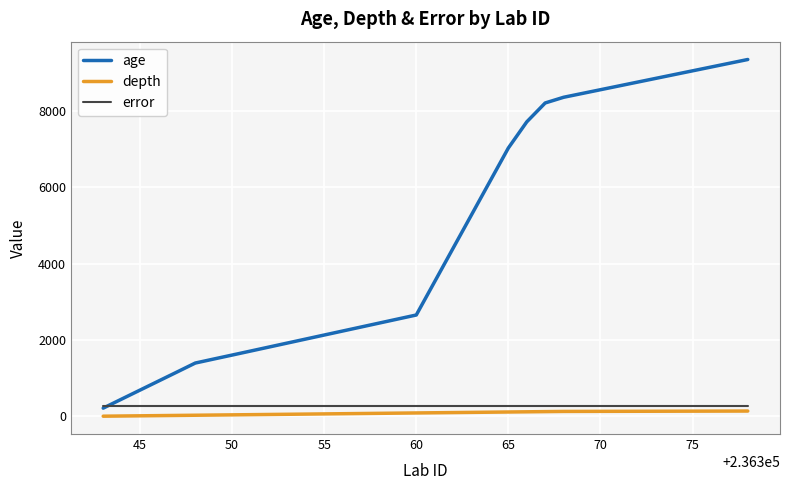

What is the sum of all depth values?

3110